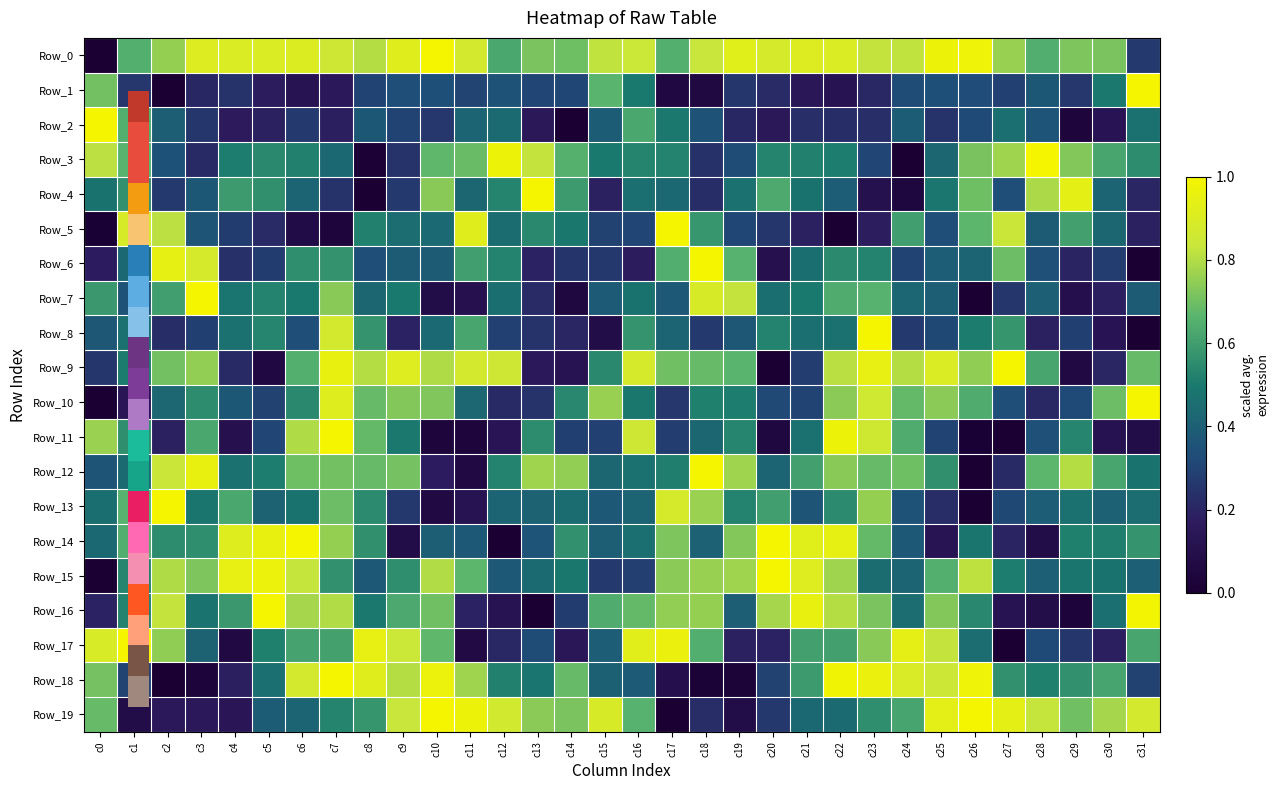

Which category has the lowest value across all series?

c0